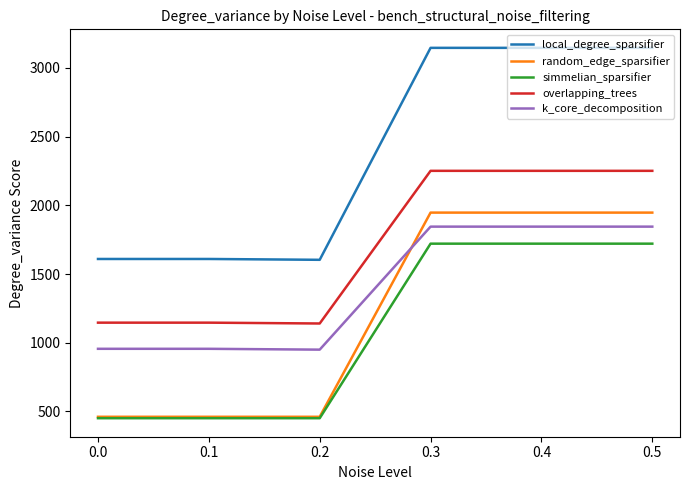

True or false: simmelian_sparsifier and k_core_decomposition intersect in this chart.

False